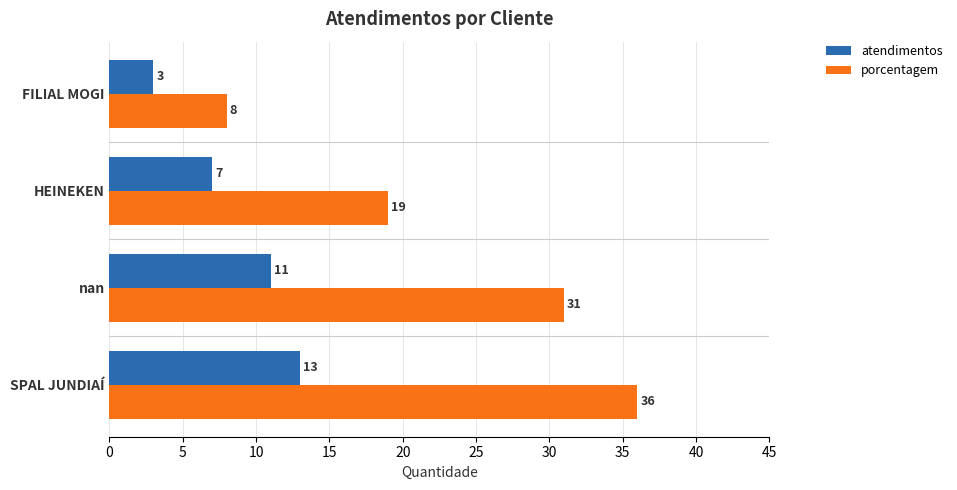

What is the highest value of the porcentagem series?

36